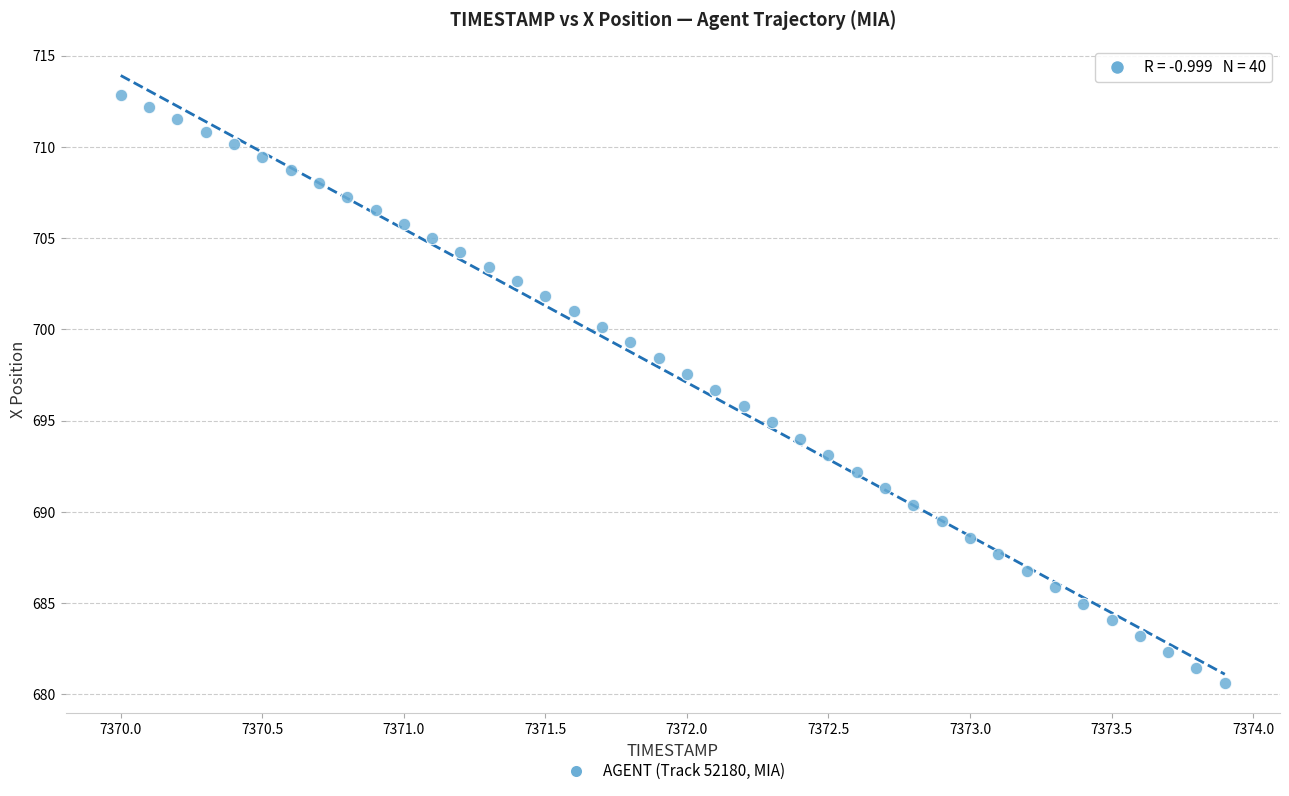

What is the range of Y values (max minus min)?

32.2